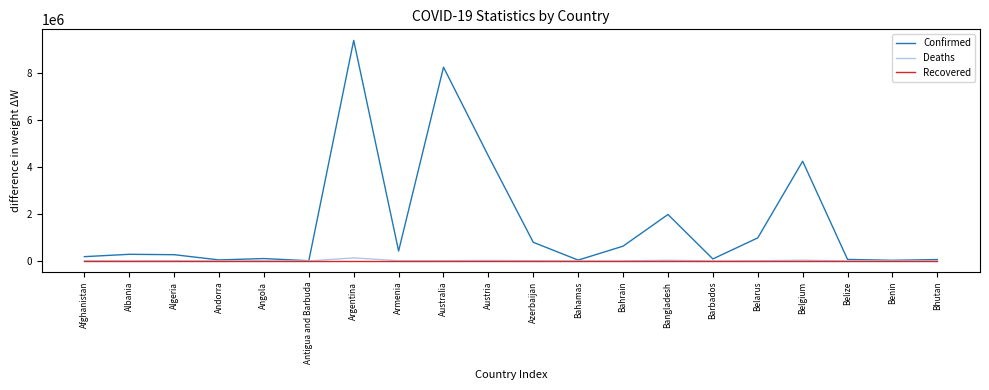

The value of Confirmed at Azerbaijan is 1107458. True or false?

False